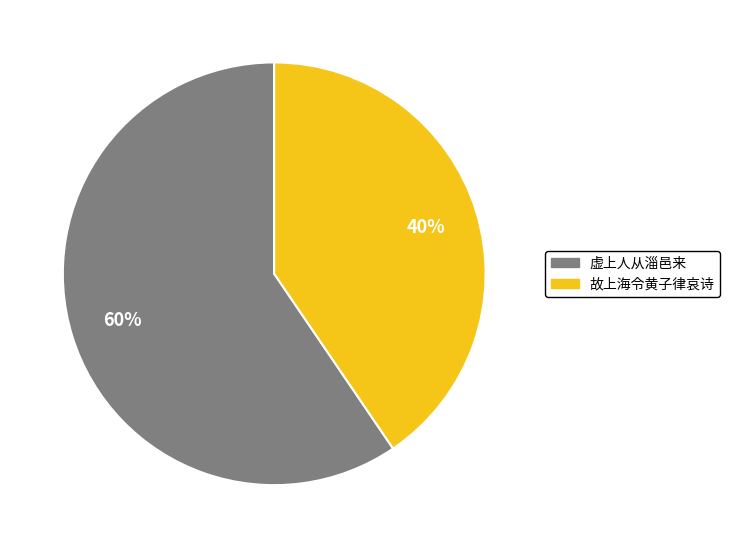

Do 虚上人从淄邑来 and 故上海令黄子律哀诗 together represent more than half of the pie?

Yes